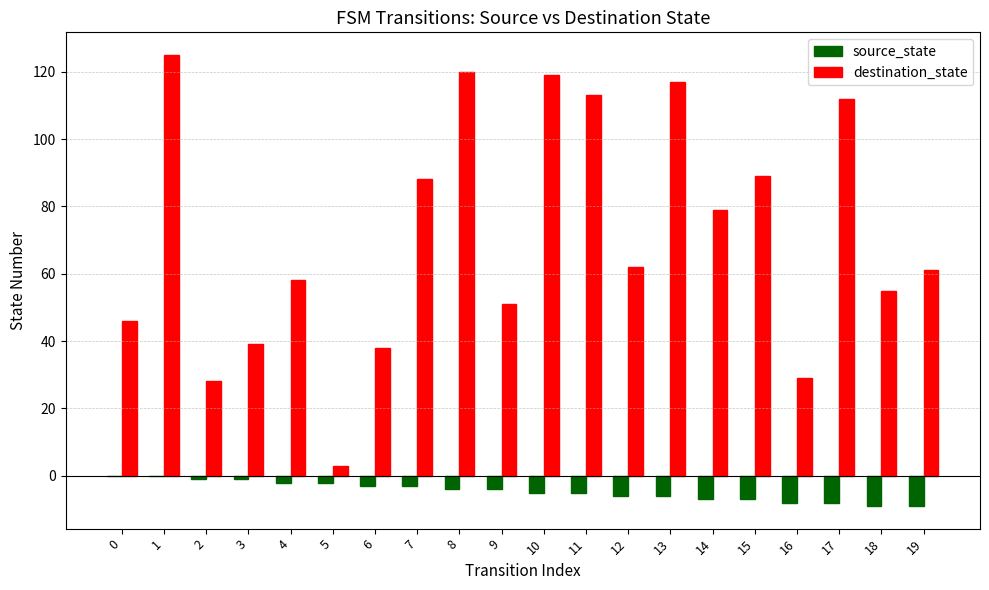

Which series changed the most between 2 and 13?

destination_state